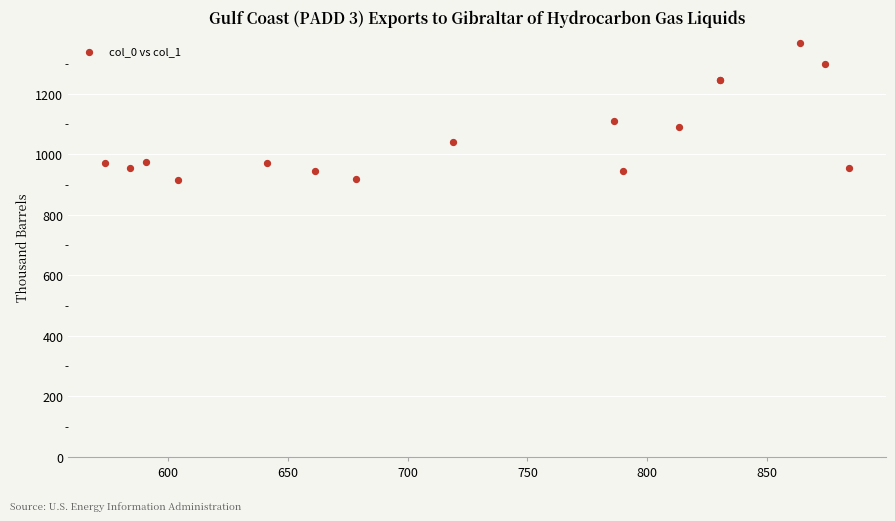

What Y value in the scatter plot is closest to 1141?

1110.0